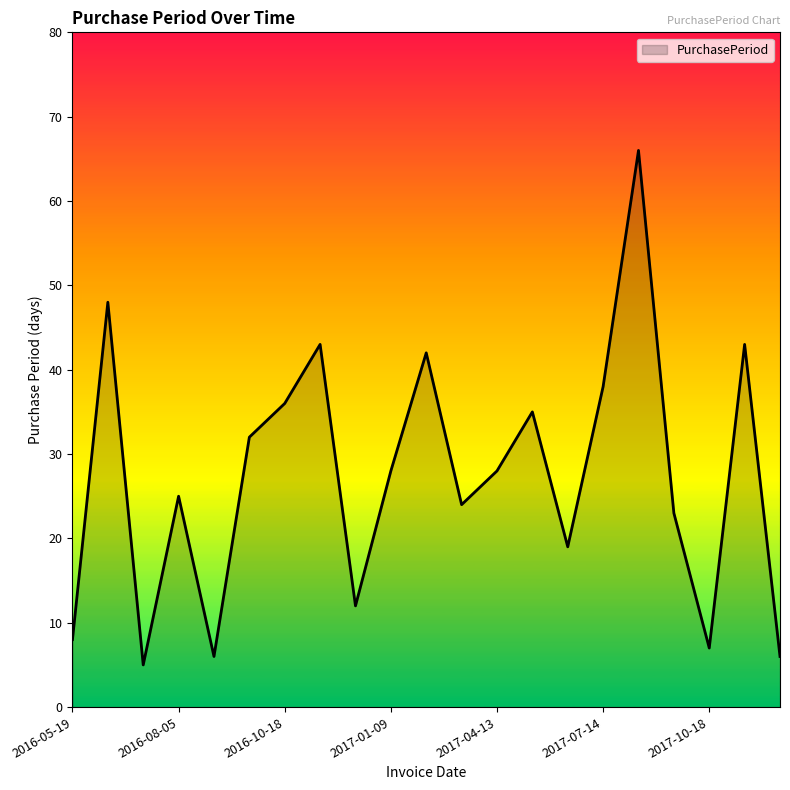

What is the smallest value displayed?

5